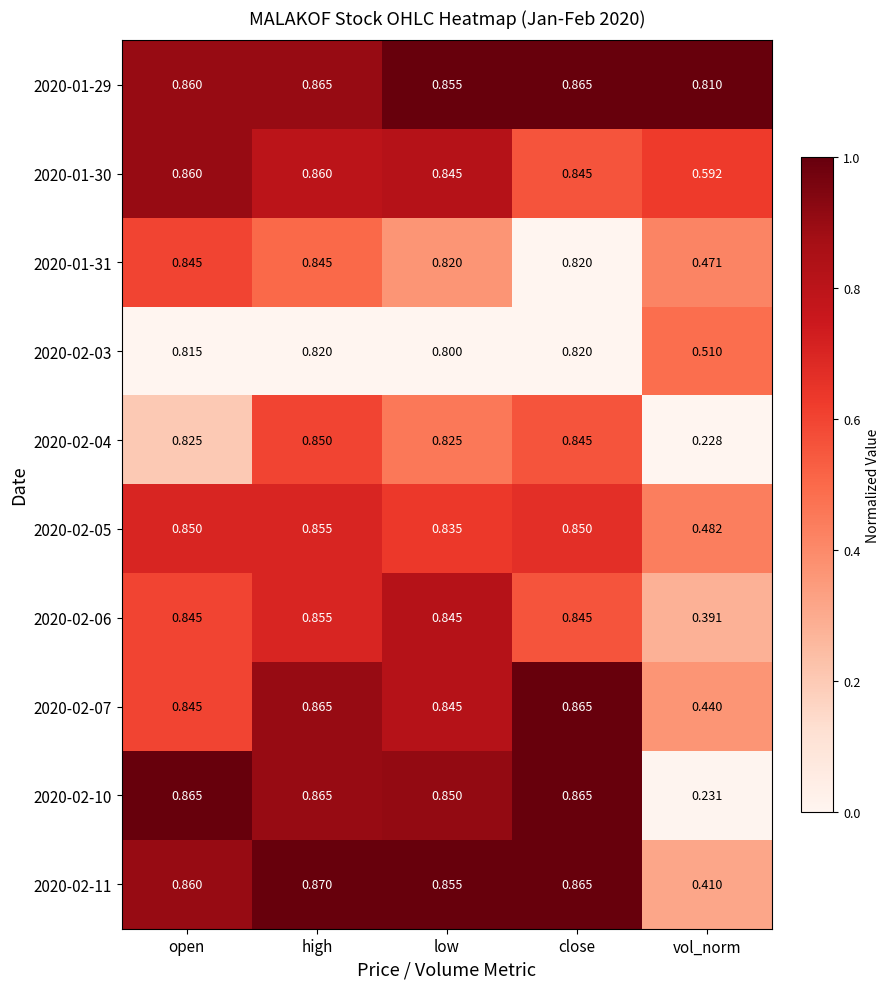

Which category has the highest value in the 2020-02-11 series?

high